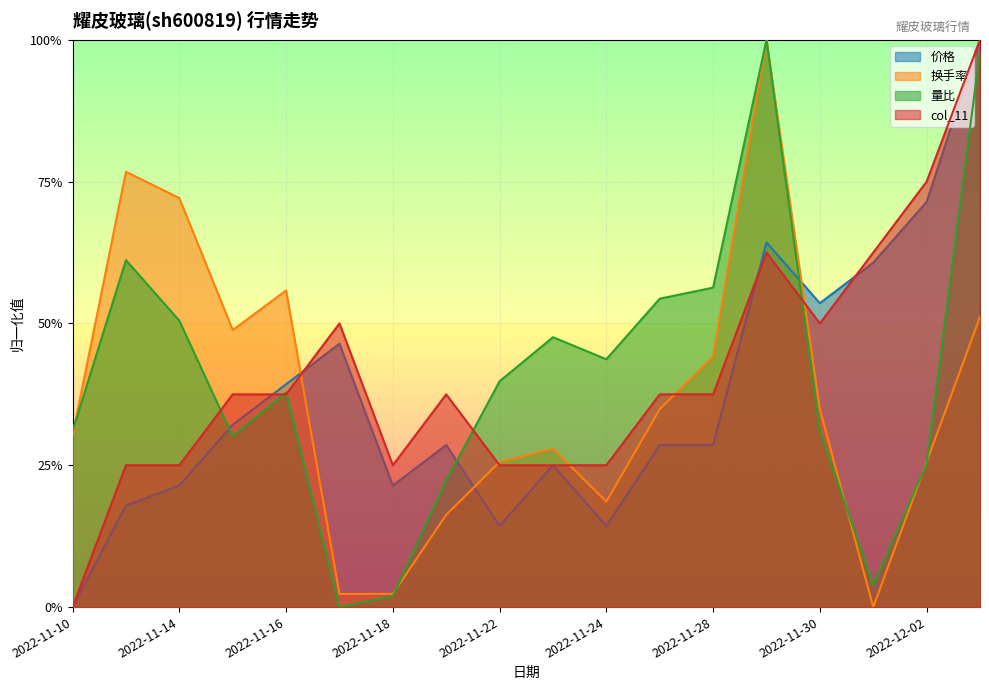

At which category does col_11 reach its first local peak?

2022-11-17